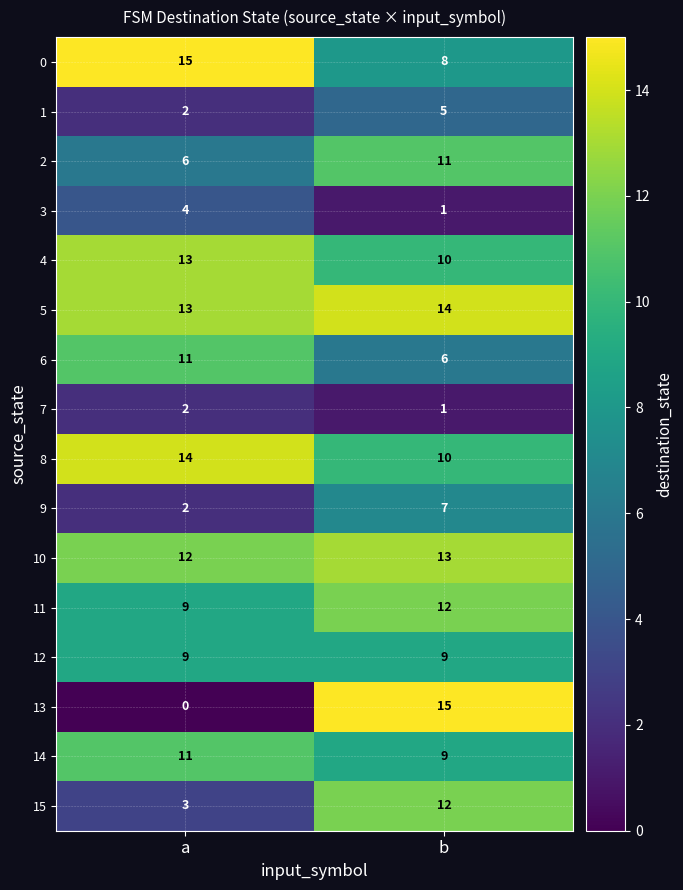

Which series has the largest total across all categories?

5